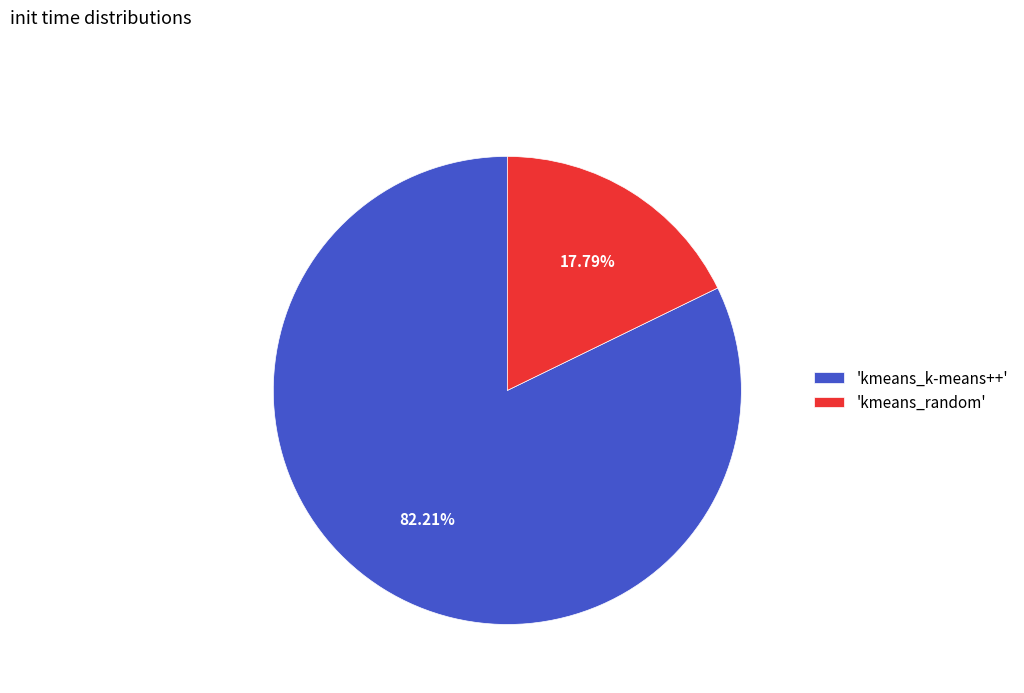

What is the smallest slice in the pie chart?

'kmeans_random'